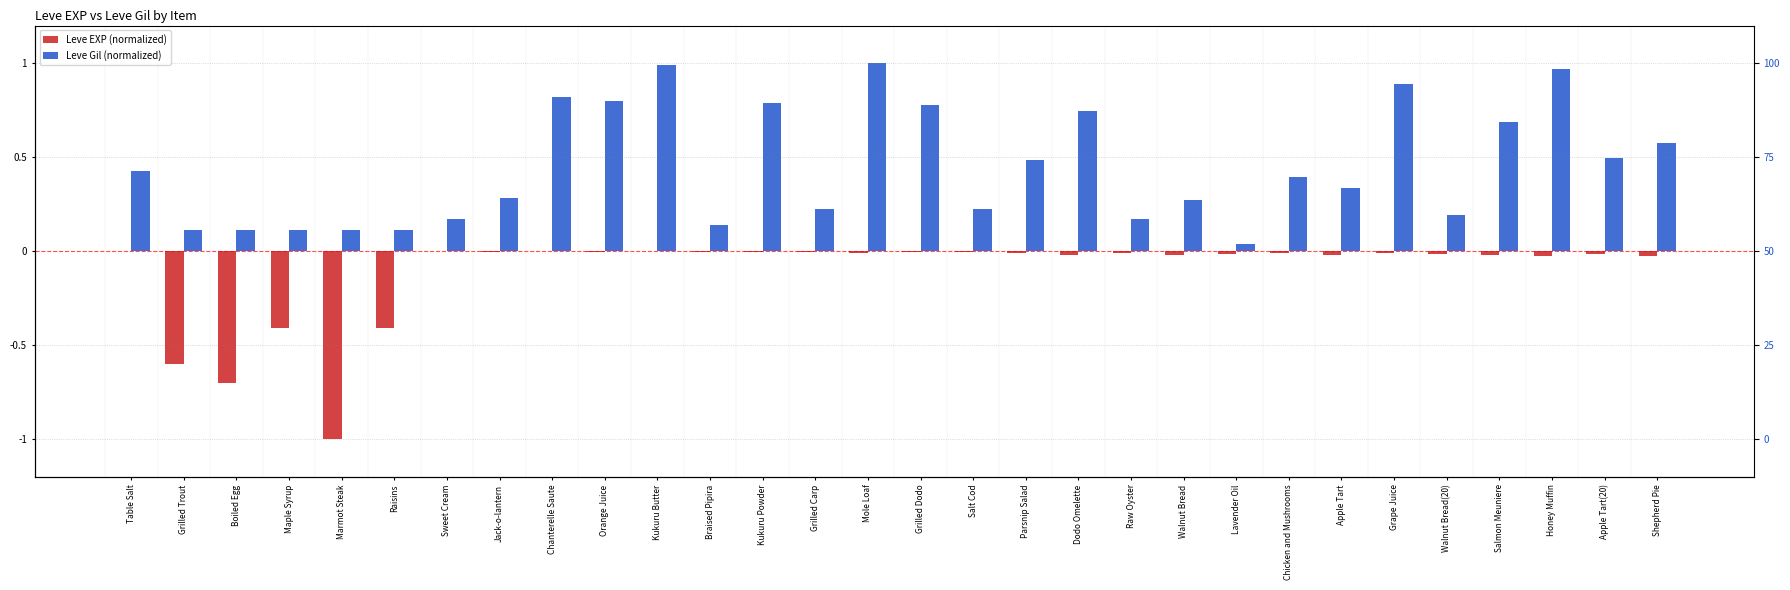

What is the sum of all Leve EXP (normalized) values?

-3.4